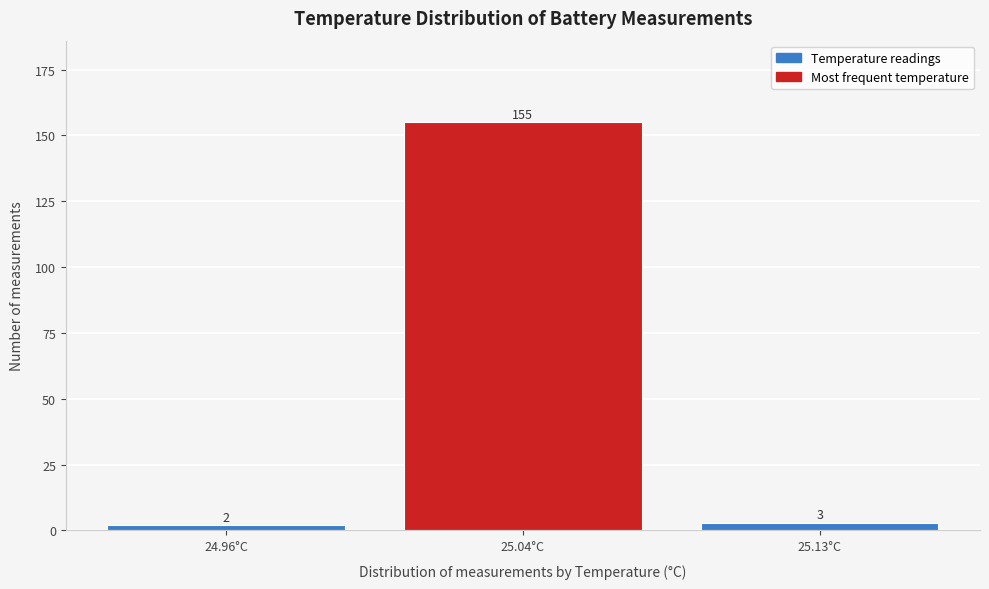

Reading right to left, what are all the values shown in this chart?

25.13°C=3	25.04°C=155	24.96°C=2